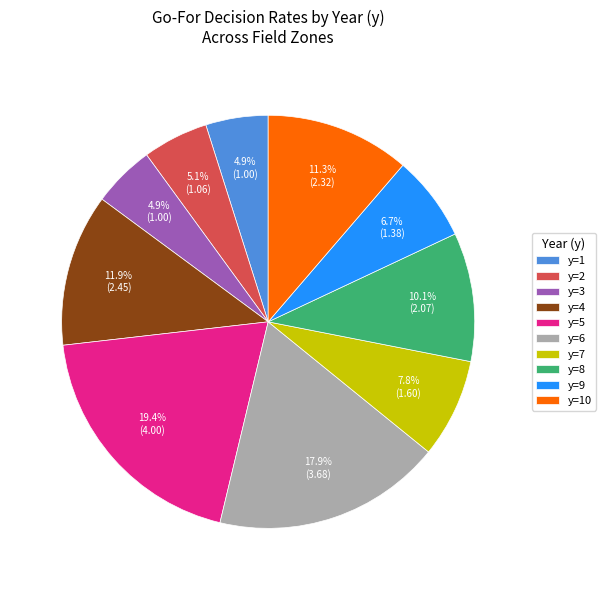

Combined, do y=5 and y=2 account for over 50%?

No